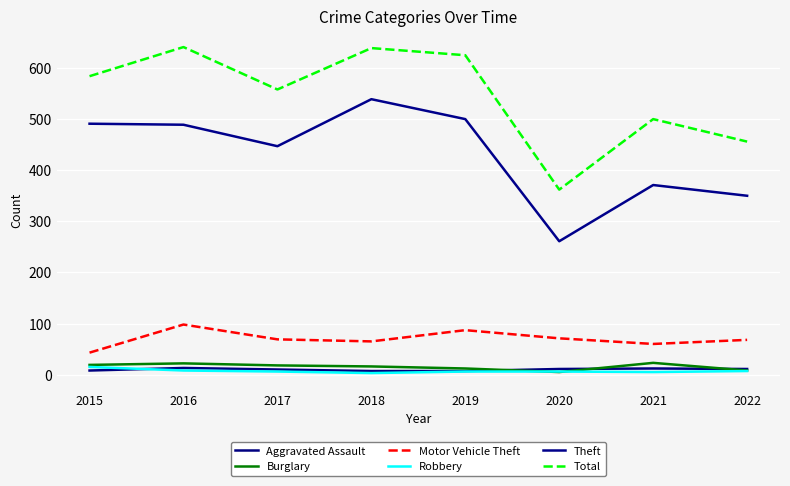

What is the sum of all Motor Vehicle Theft values?

561